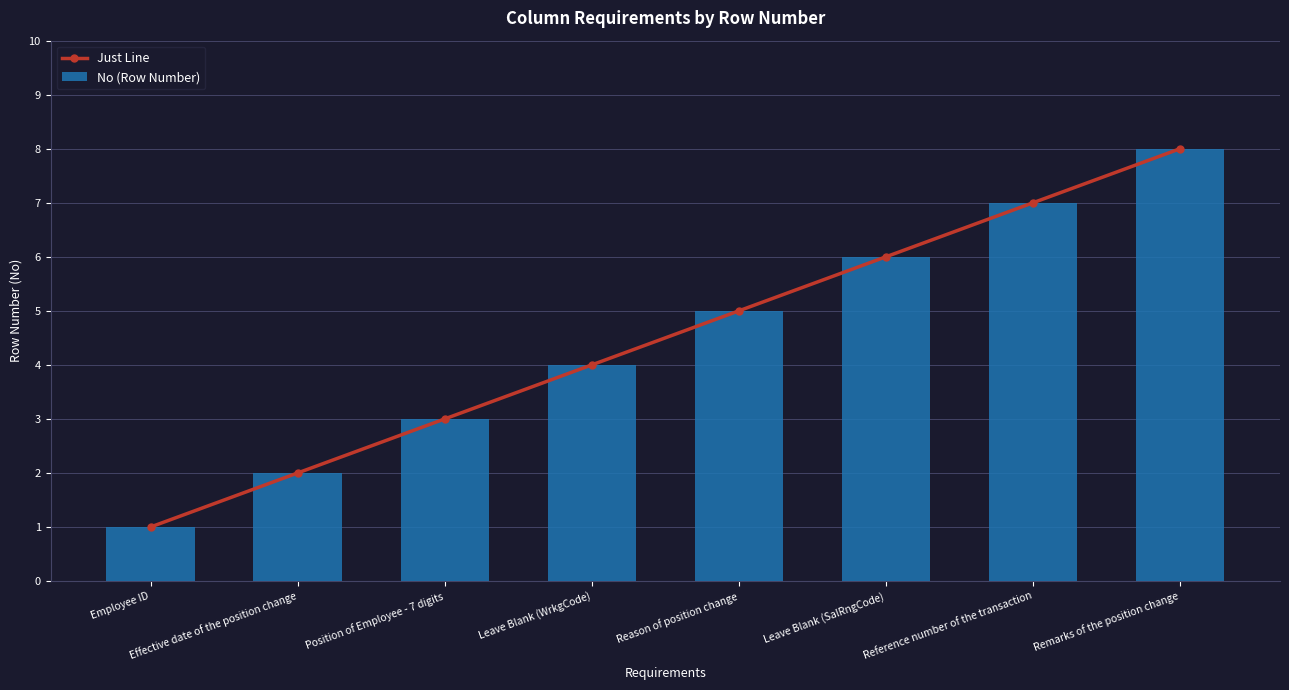

At which category is the sum across all series the highest?

Remarks of the position change